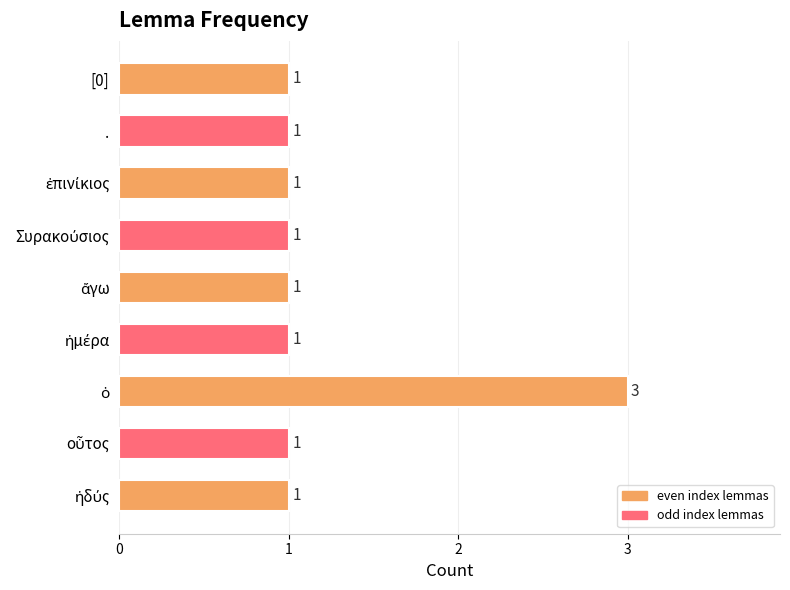

What is the greatest value displayed?

3